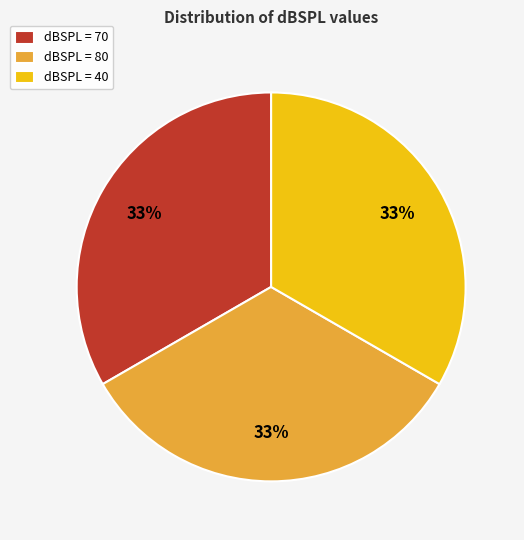

What percentage is the dBSPL = 70 slice, to the nearest percent?

33%